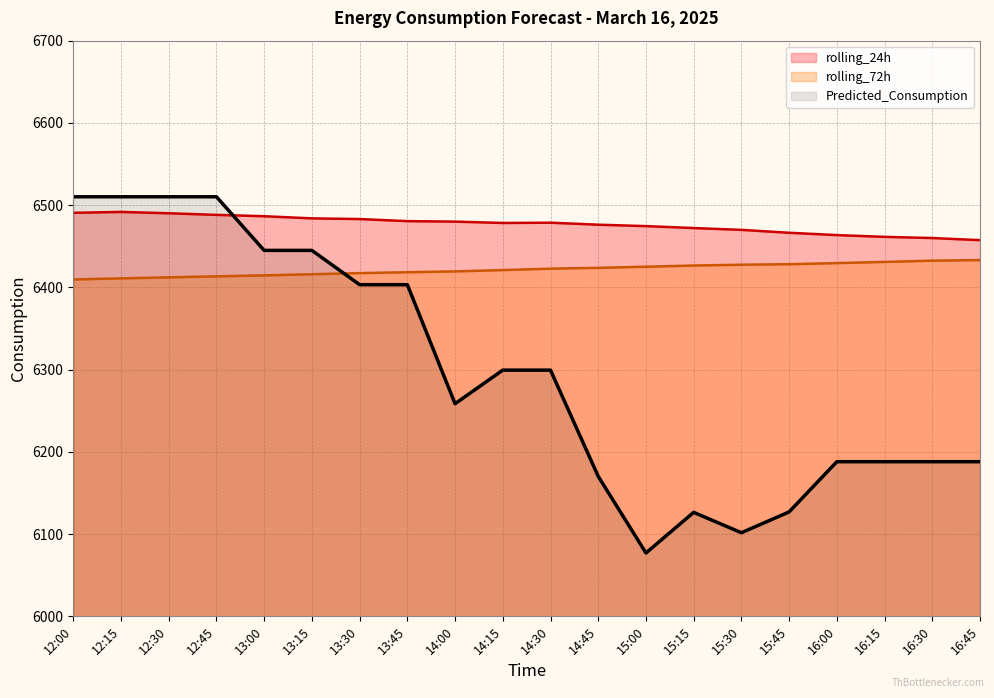

What is the difference between the second highest and minimum values in the rolling_72h series?

22.9